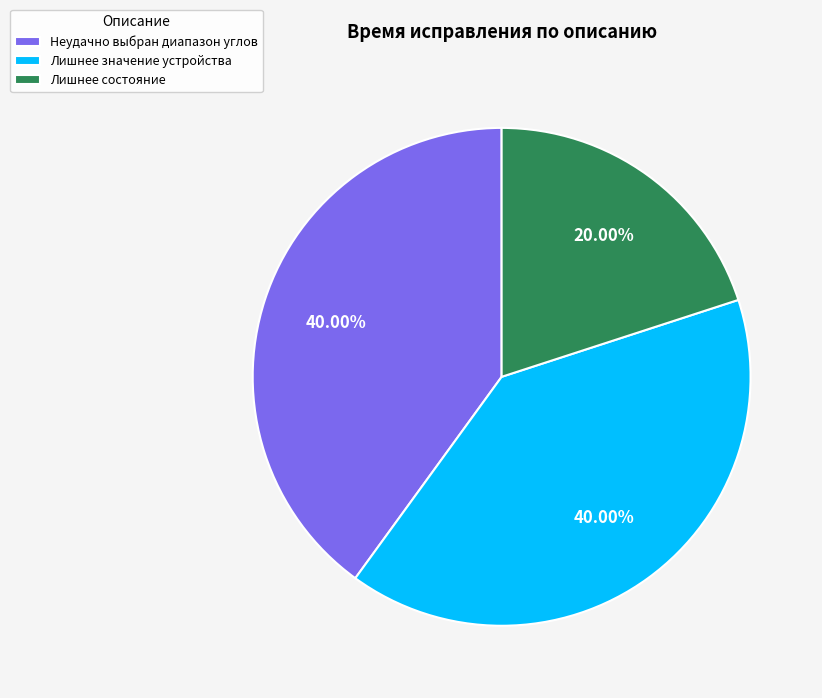

How many segments does this pie chart have?

3